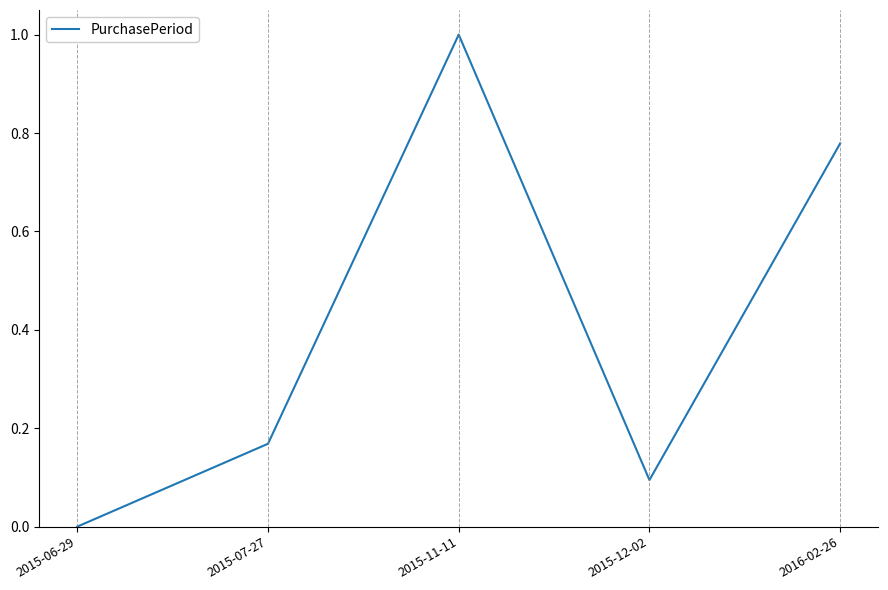

Which has a higher value, 2015-07-27 or 2015-12-02?

2015-07-27